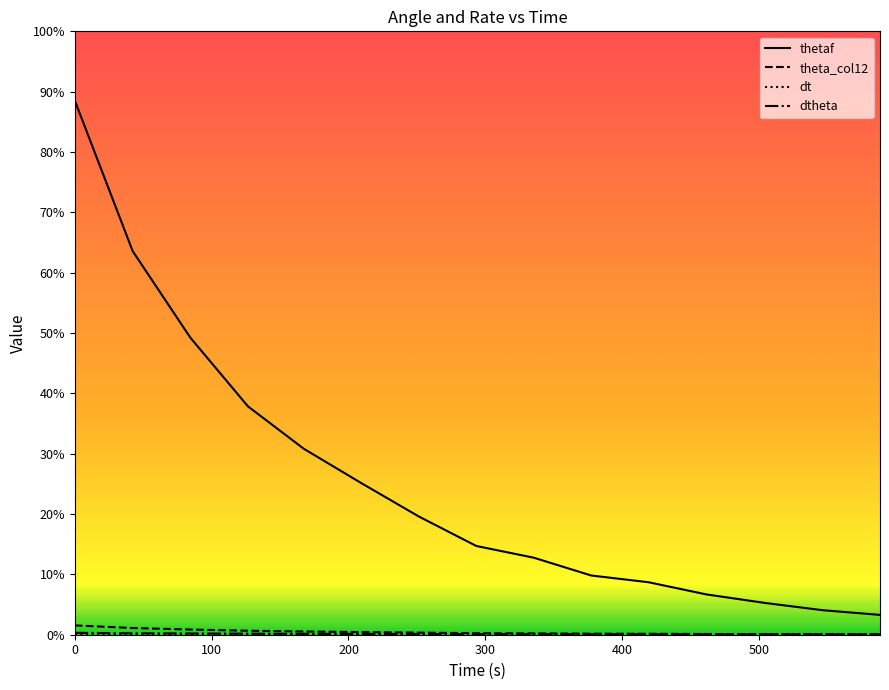

Does the chart have visible grid lines?

No